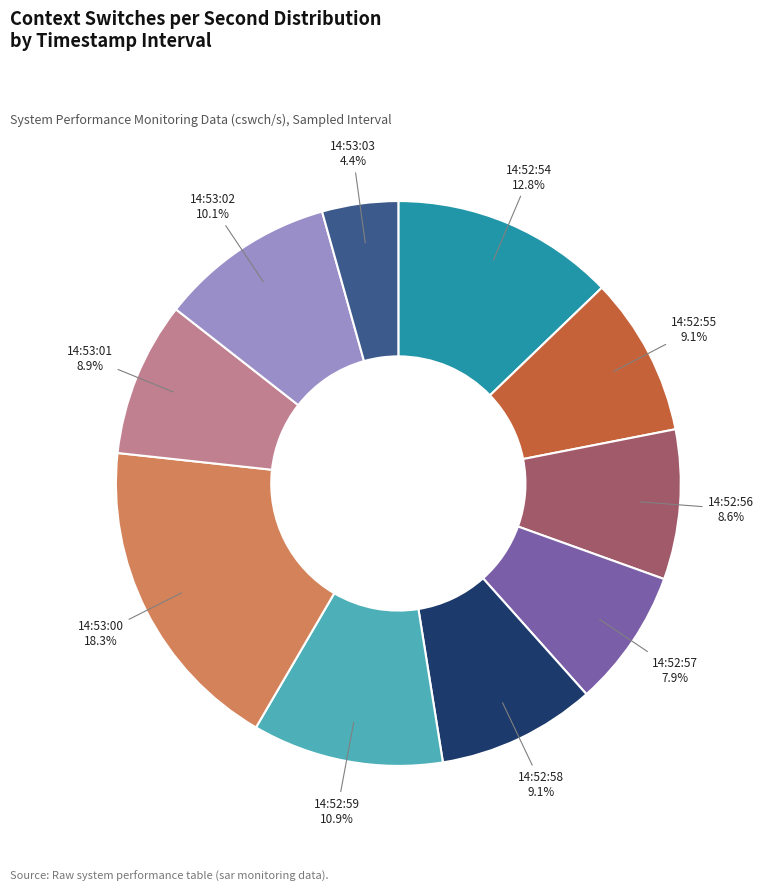

To the nearest percent, what portion does 14:52:54 represent?

13%